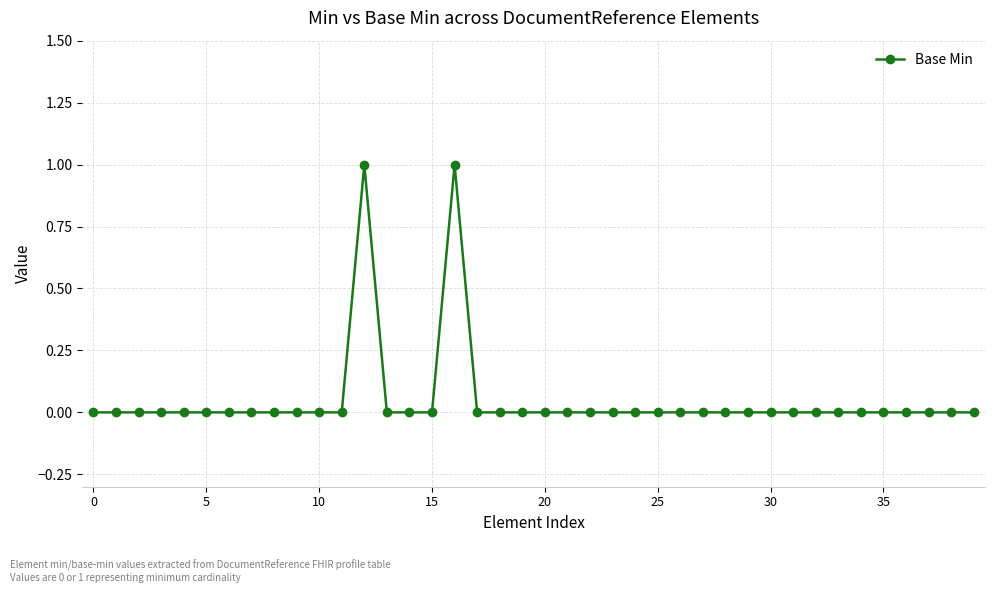

What is the value of the 13th point from the left?

1